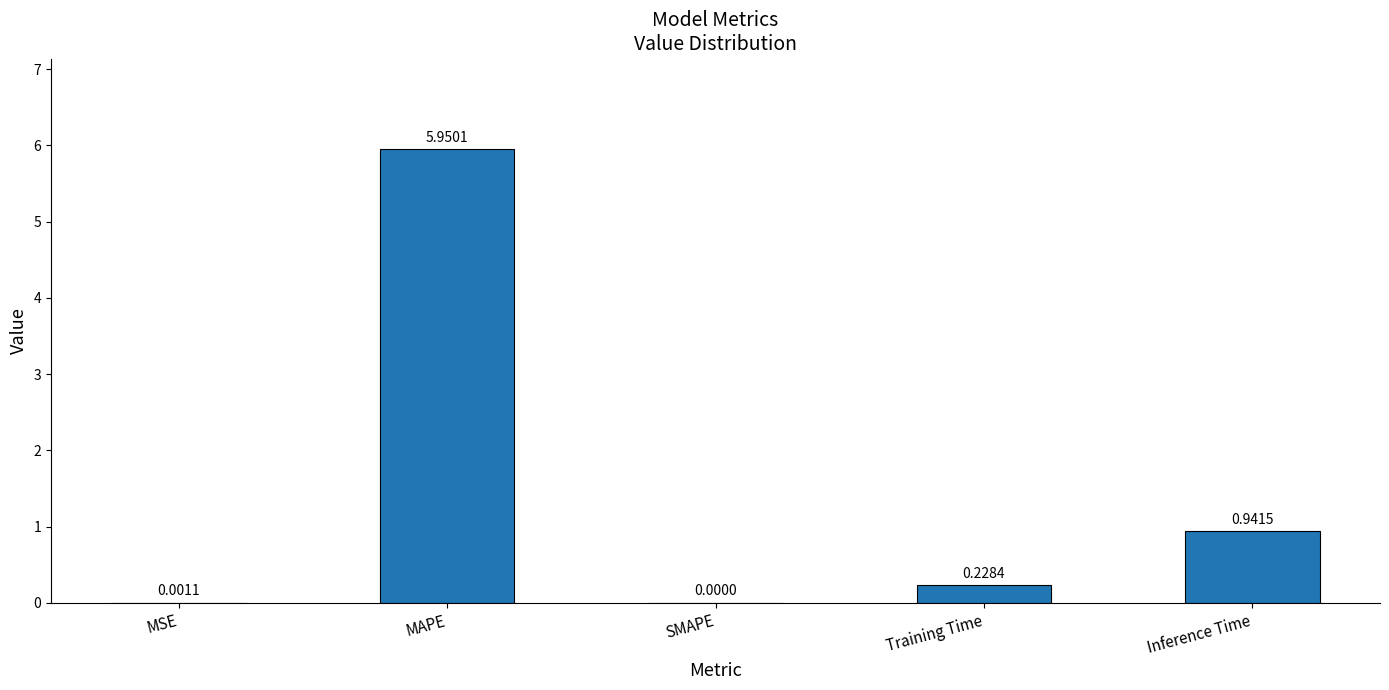

At which category does the chart reach its peak across all series?

MAPE